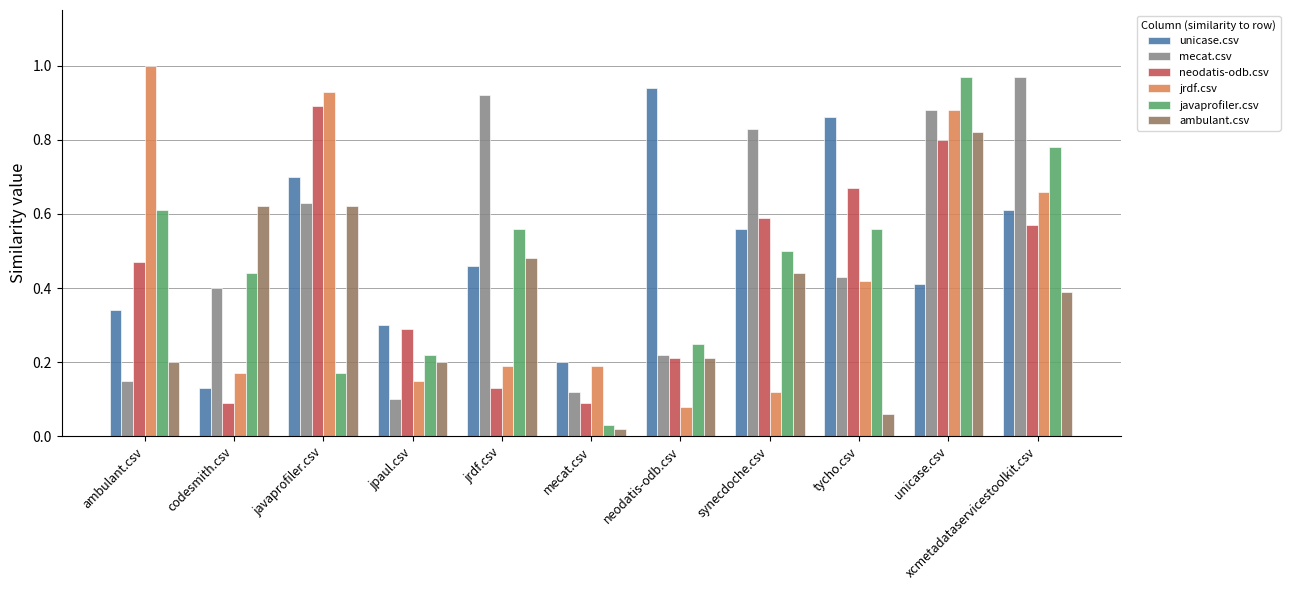

What position from the right is jrdf.csv?

7